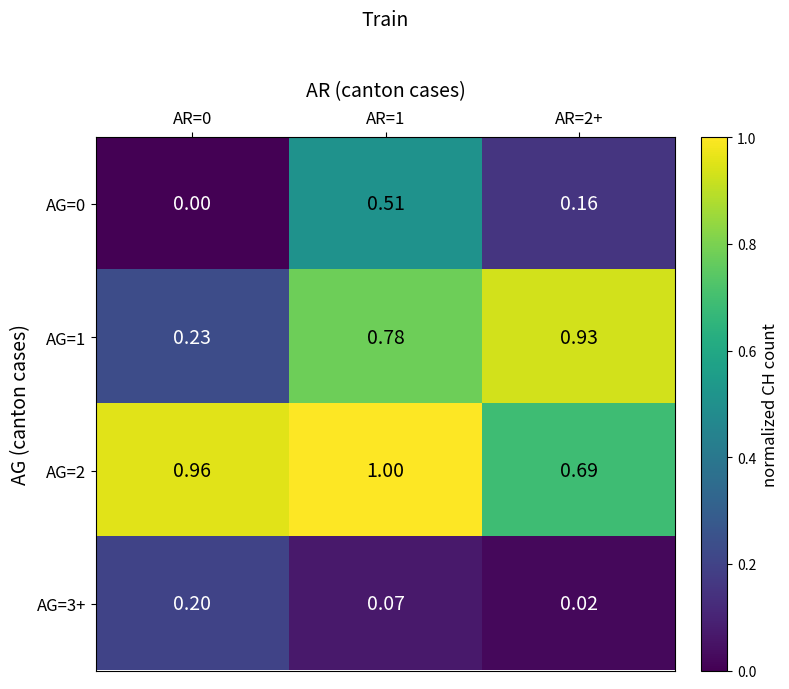

Is the value of AG=1 at AR=1 greater than the value of AG=0 at AR=1?

Yes